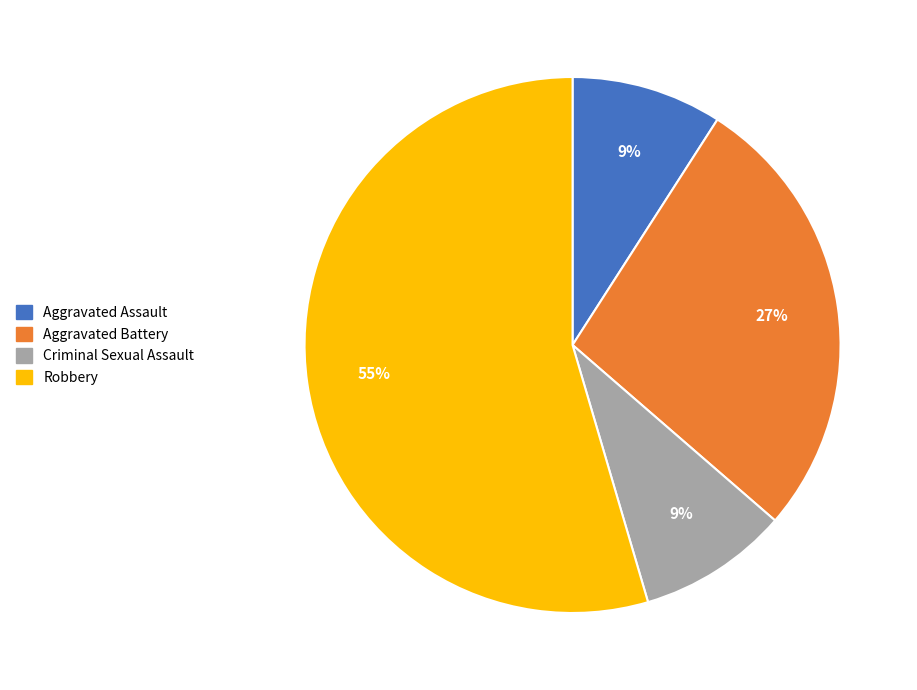

Do Aggravated Battery and Aggravated Assault together represent more than half of the pie?

No